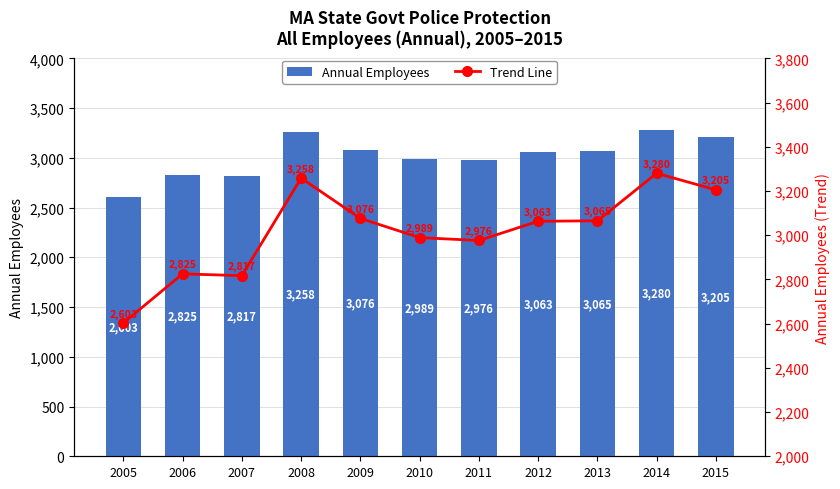

Reading left to right, list all the values displayed in this chart.

Annual Employees: 2005=2603	2006=2825	2007=2817	2008=3258	2009=3076	2010=2989	2011=2976	2012=3063	2013=3065	2014=3280	2015=3205
Trend Line: 2005=2603	2006=2825	2007=2817	2008=3258	2009=3076	2010=2989	2011=2976	2012=3063	2013=3065	2014=3280	2015=3205